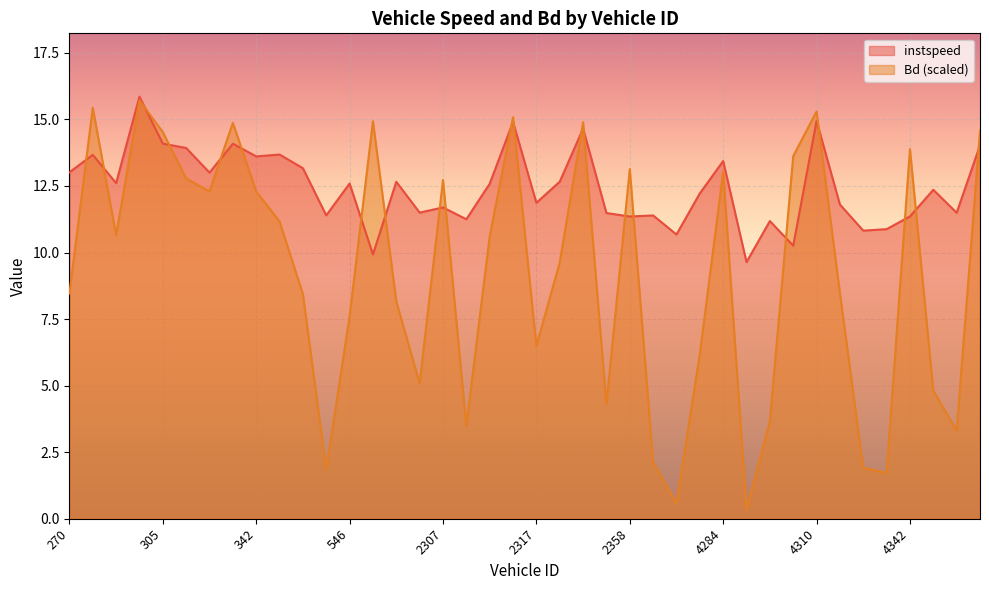

List the series in order of their peak value, highest first.

instspeed, Bd